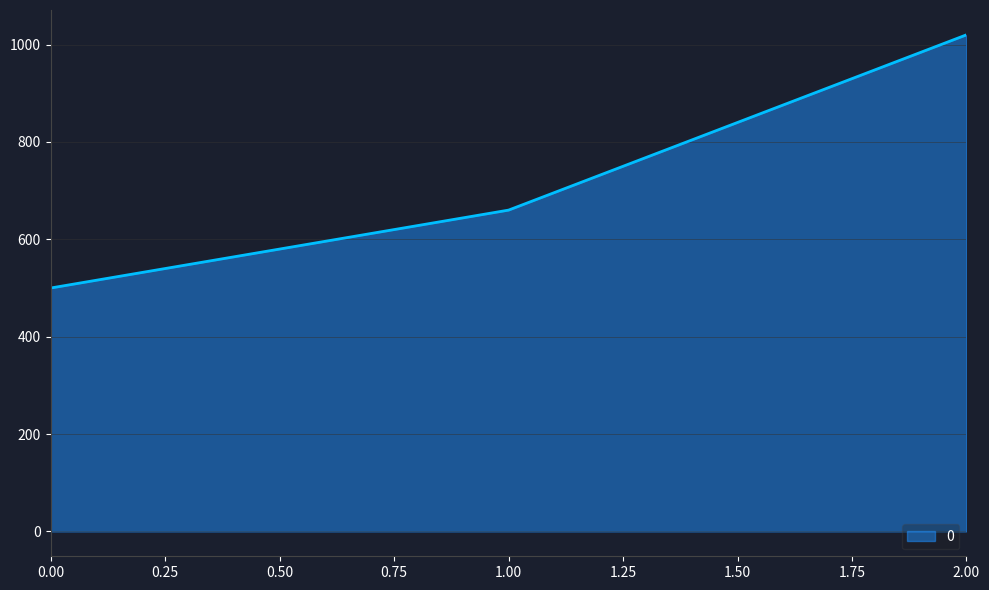

How many values are below 660?

1